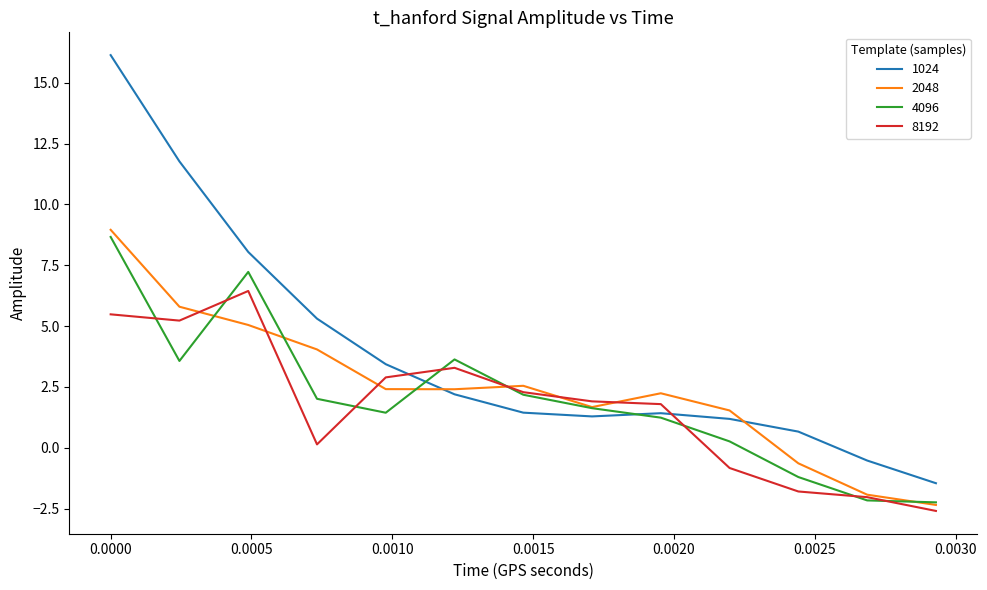

What is the highest value of the 4096 series?

8.7